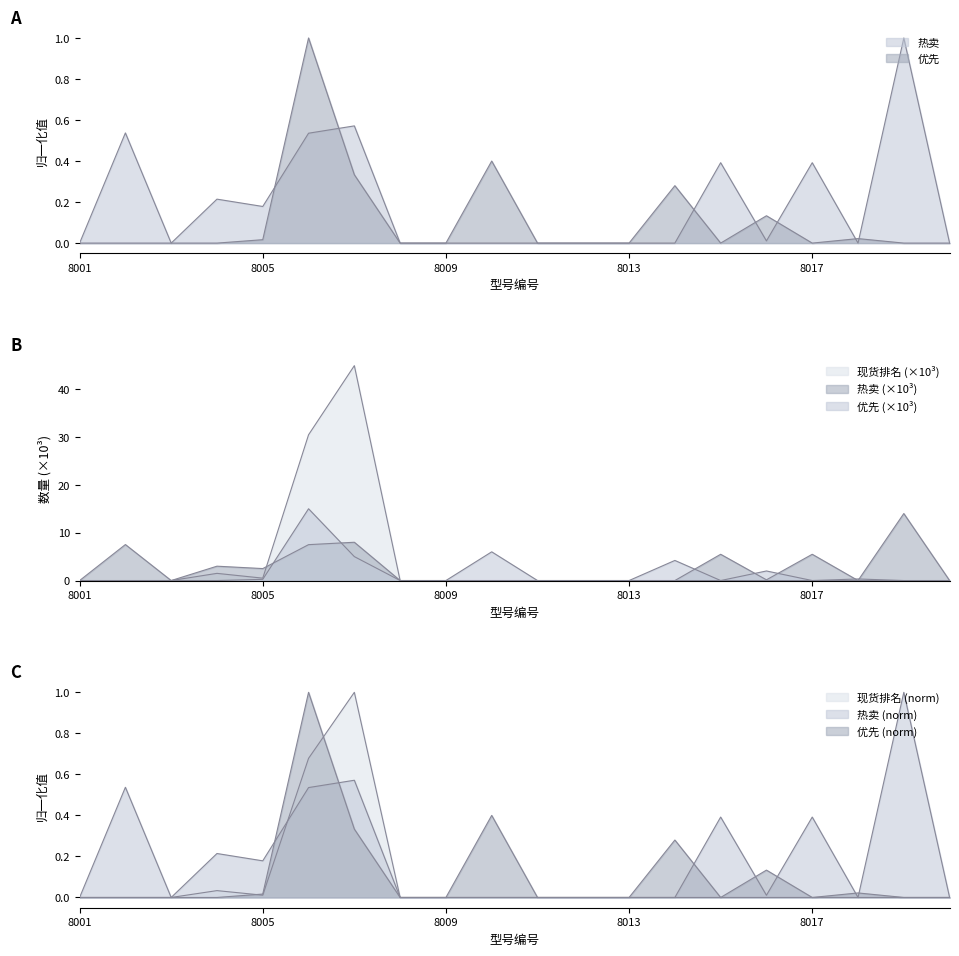

What is the difference between the maximum and minimum values in the 现货排名 series?

44.9